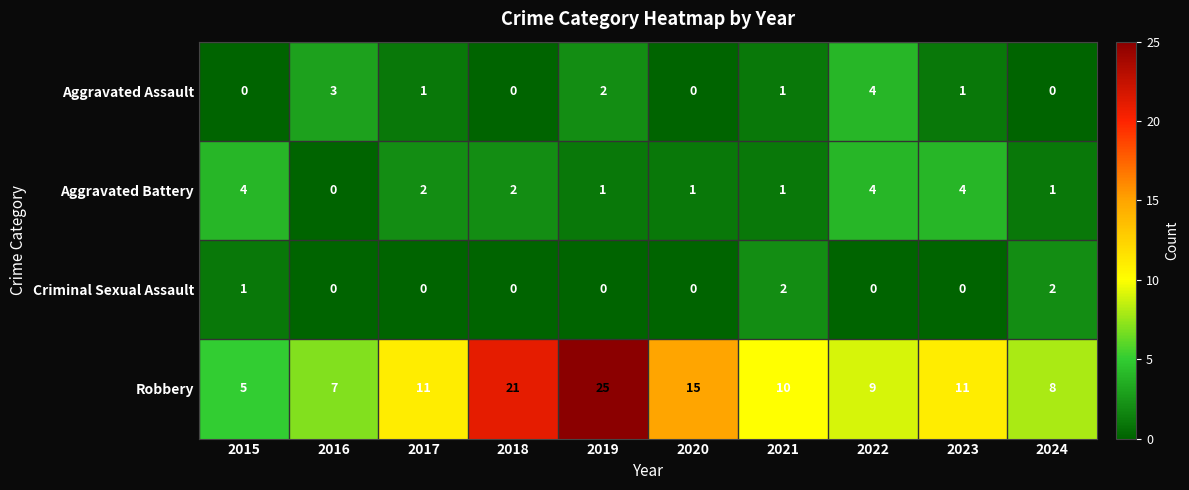

What is the maximum value shown in the chart?

25